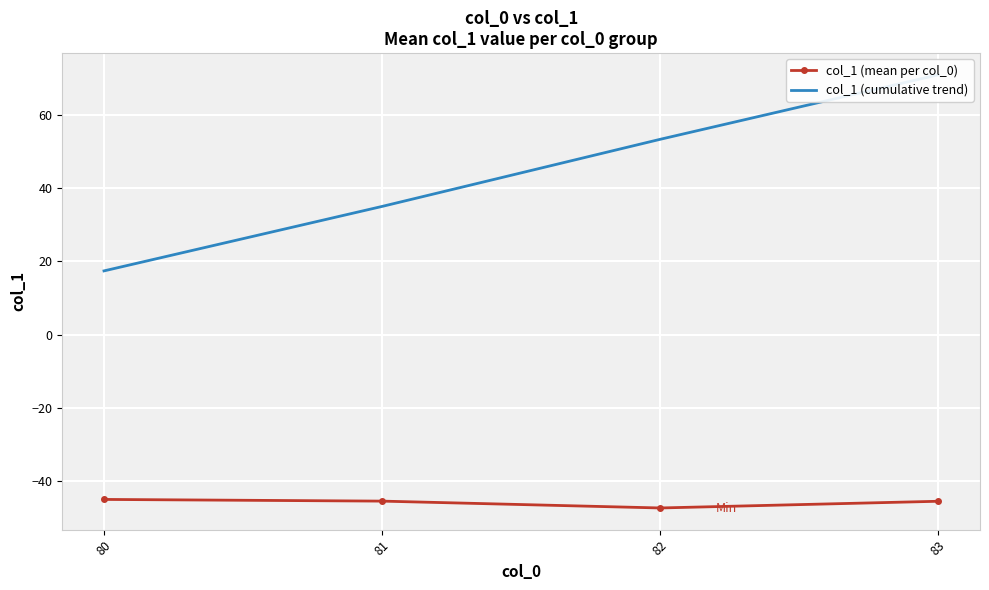

Which category has the highest value across all series?

83